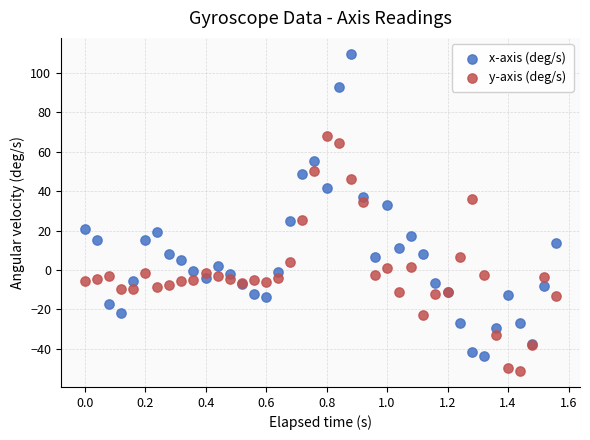

Which series reaches the minimum Y coordinate?

y-axis (deg/s)